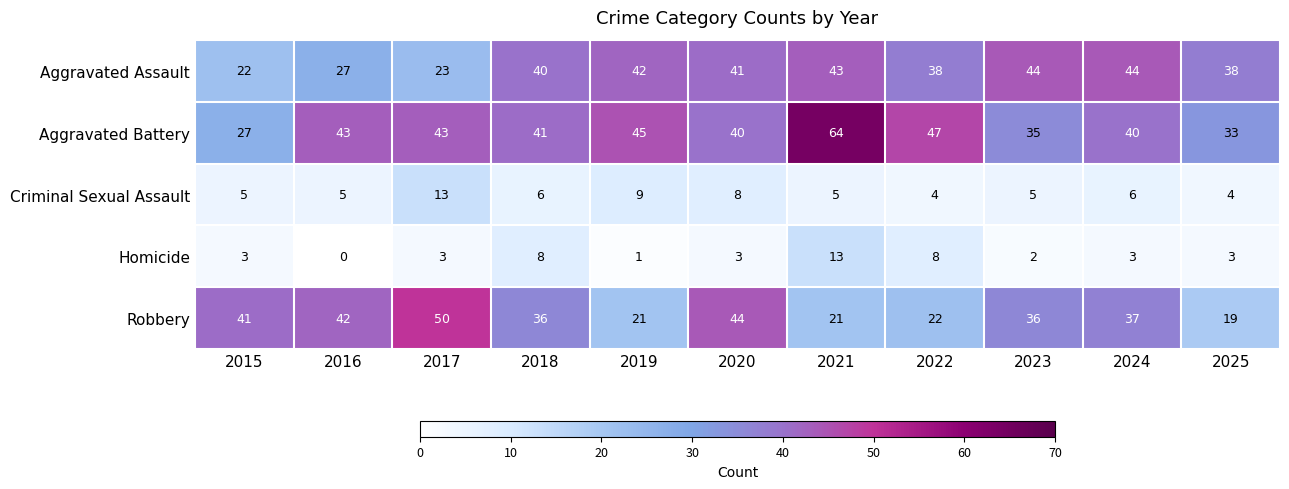

What is the approximate value of Aggravated Assault at 2022, to the nearest 5?

40